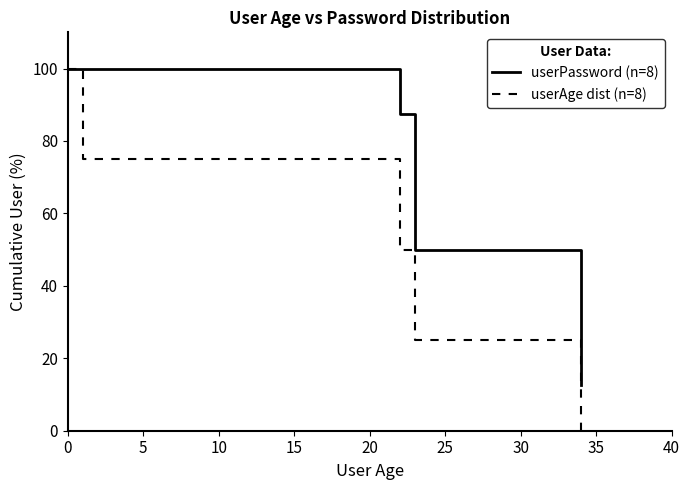

Which series has the largest total across all categories?

userPassword (n=8)